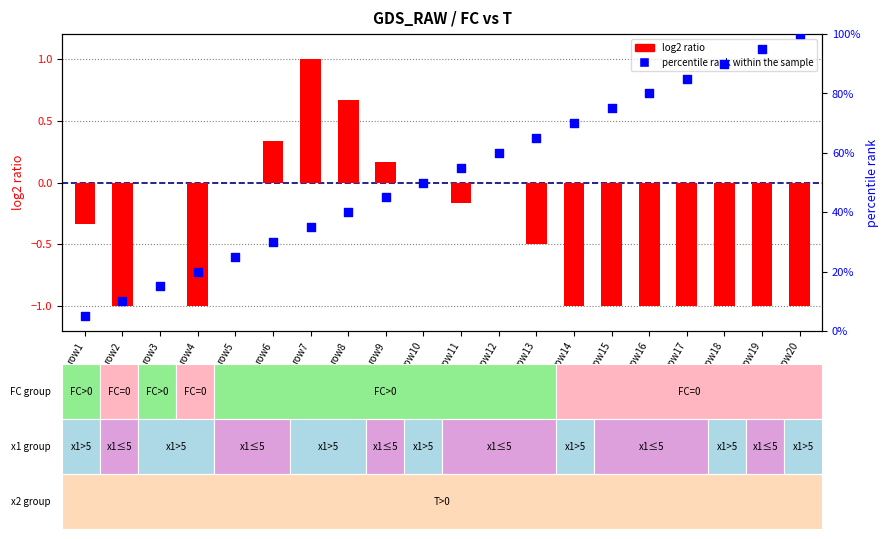

Which series has the largest total across all categories?

percentile rank within the sample